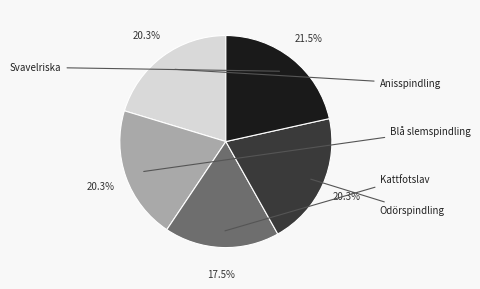

The Kattfotslav slice represents 18% of the pie. True or false?

True